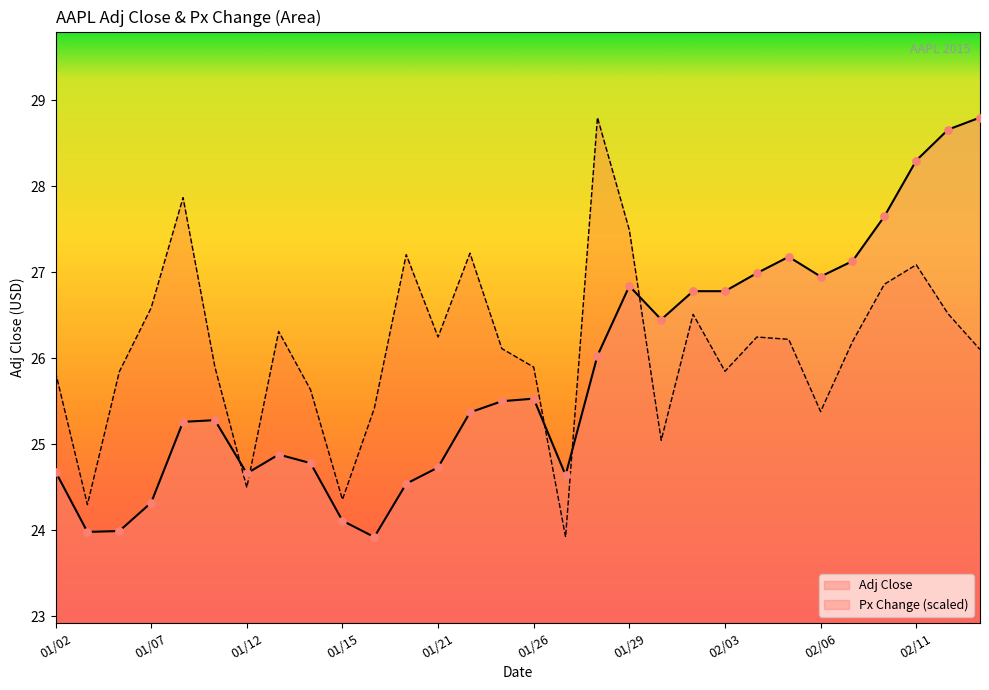

At which category is the sum across all series the highest?

02/11